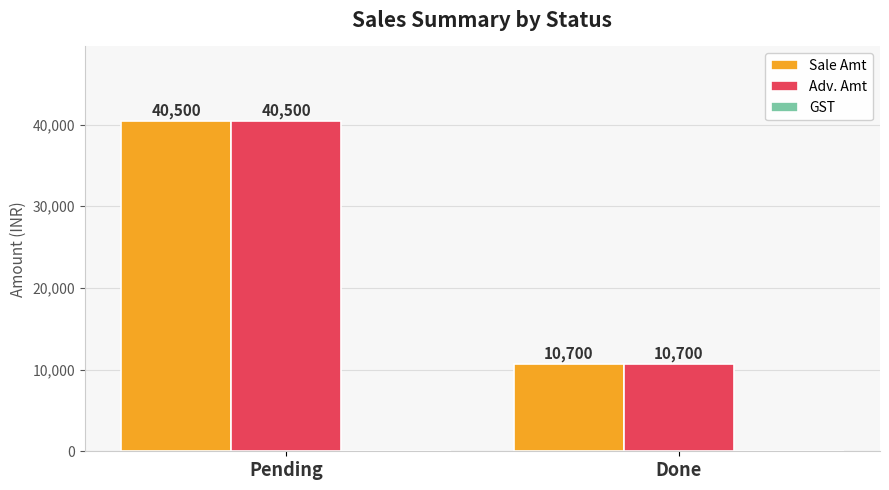

List the labels in order of Adv. Amt value, smallest first.

Done, Pending